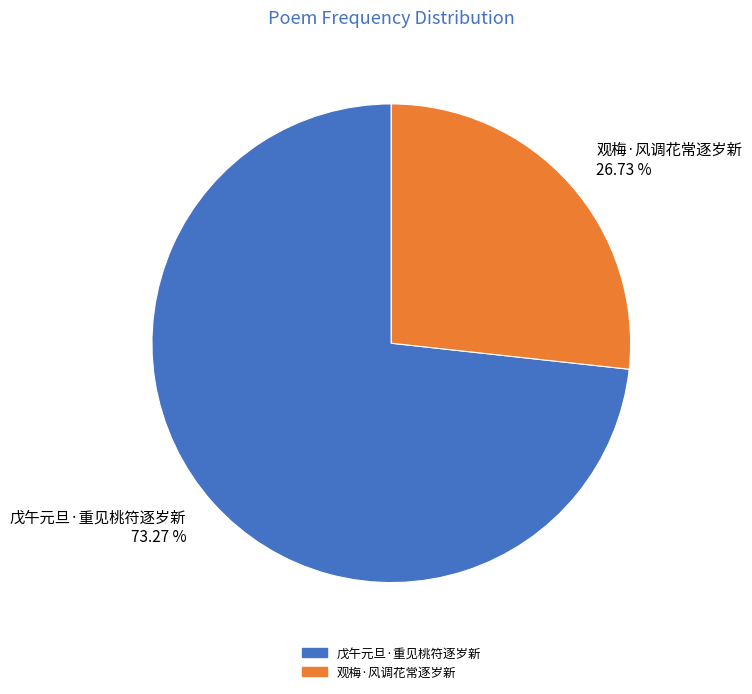

Approximately how many times larger is the value at 观梅·风调花常逐岁新 compared to 戊午元旦·重见桃符逐岁新?

0.4